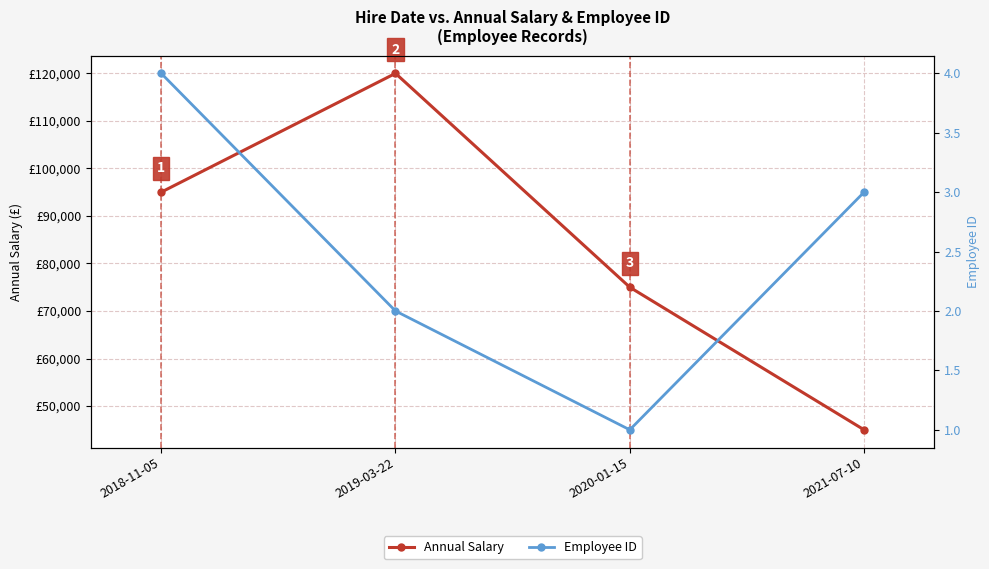

Where is Employee ID nearest to the value 2?

2019-03-22